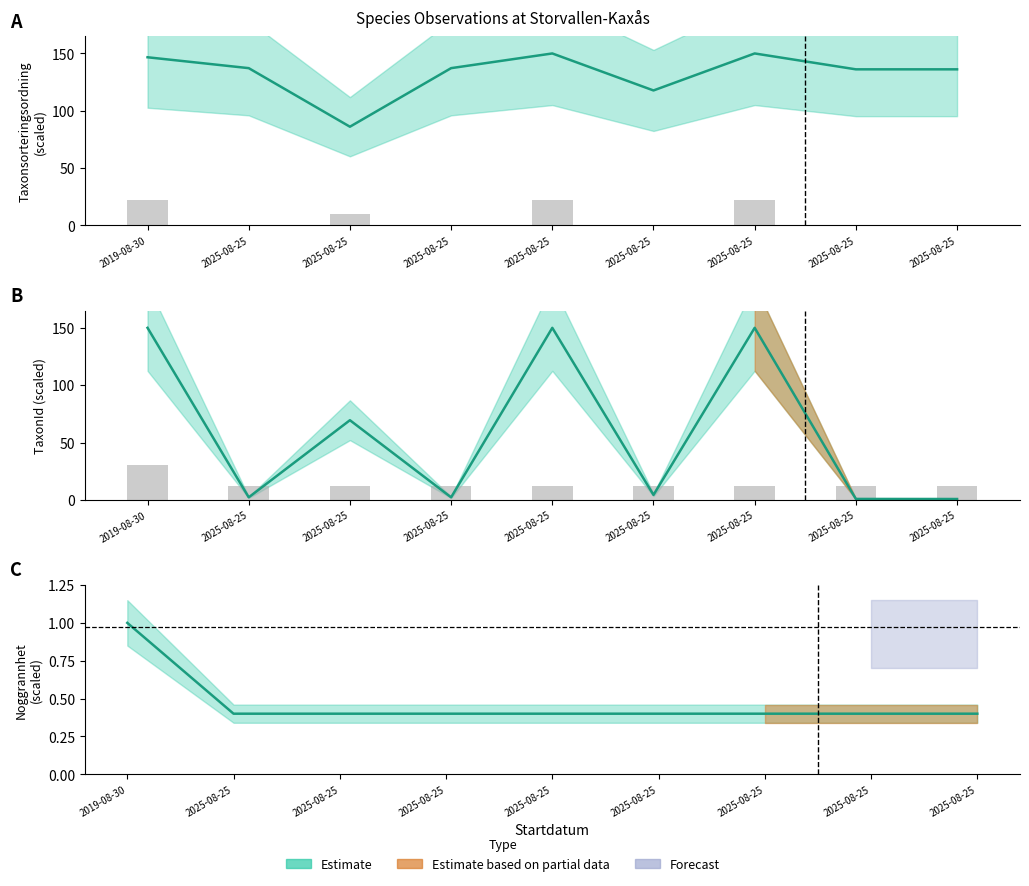

Is the value of Noggrannhet at 2019-08-30 greater than the value of Taxonsorteringsordning at 2025-08-25?

No